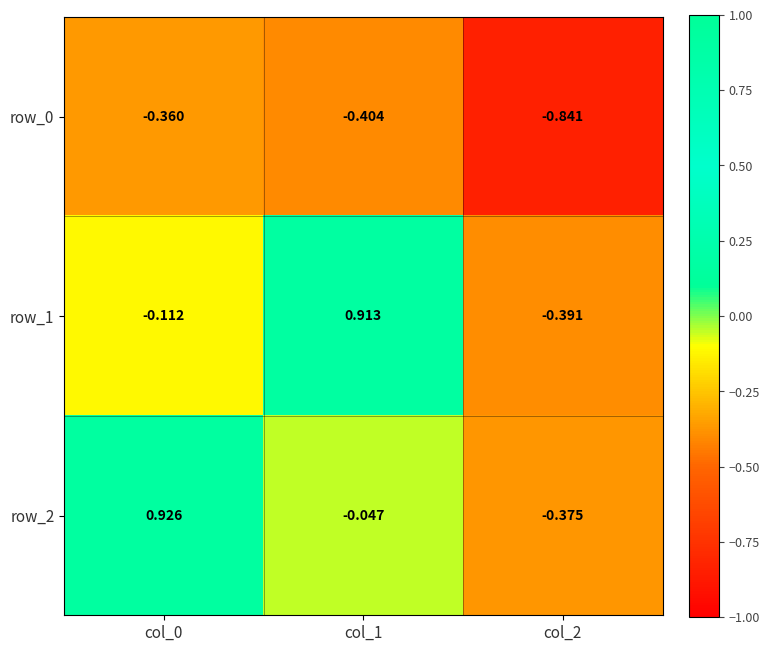

How many series are shown in this chart?

3